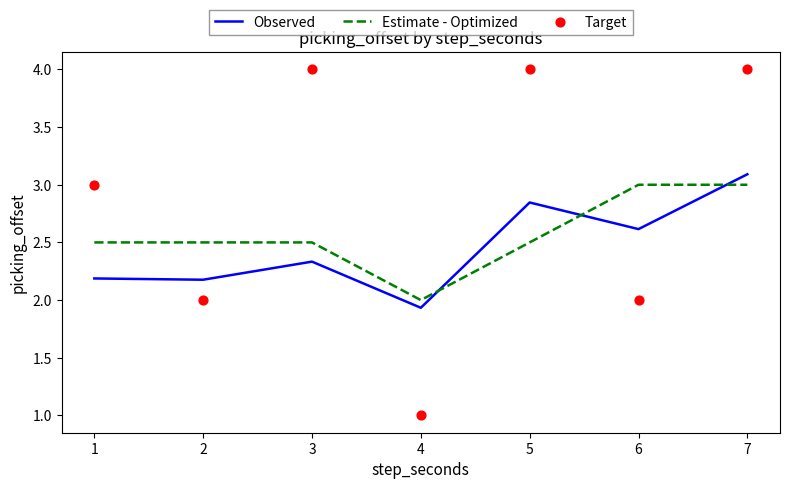

Which series contains the highest Y value?

Target